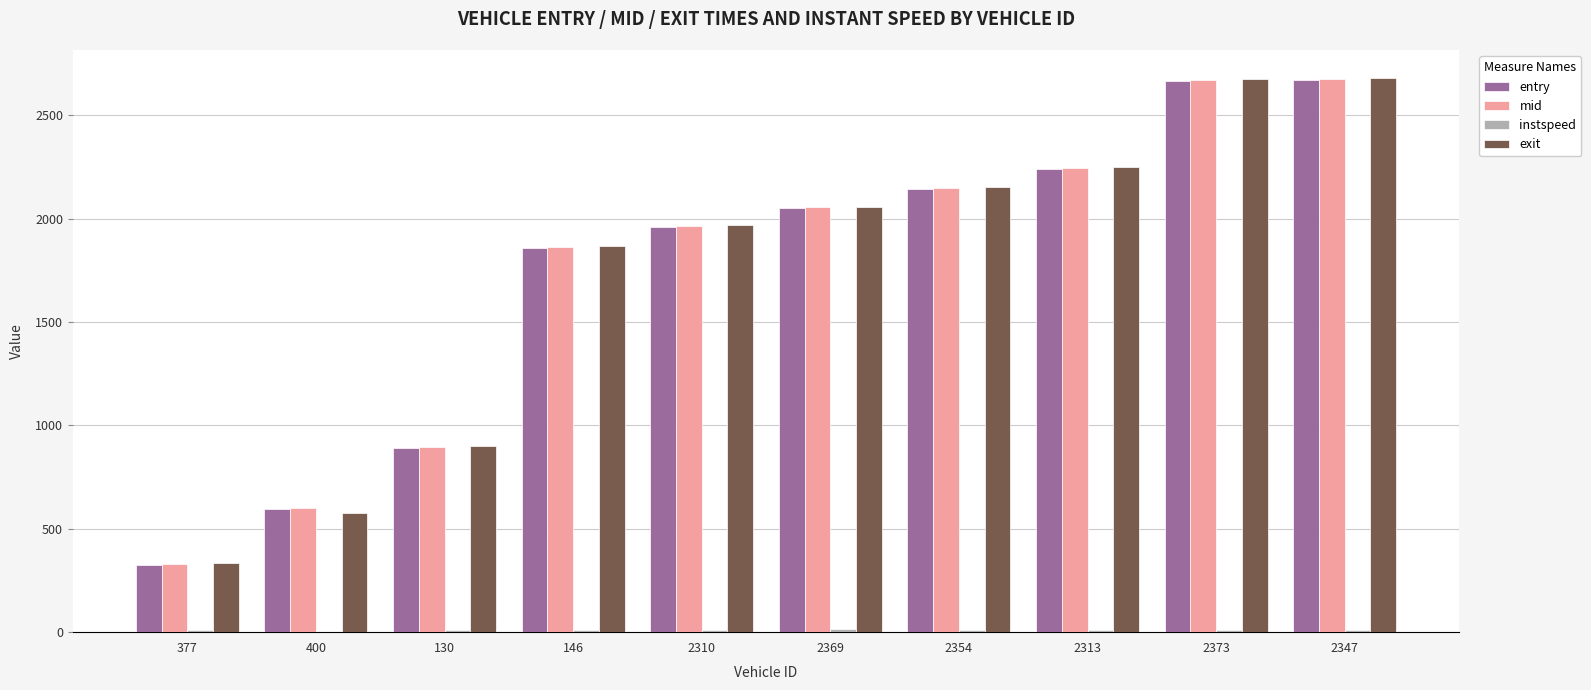

The value of mid at 146 is 418.1. True or false?

False